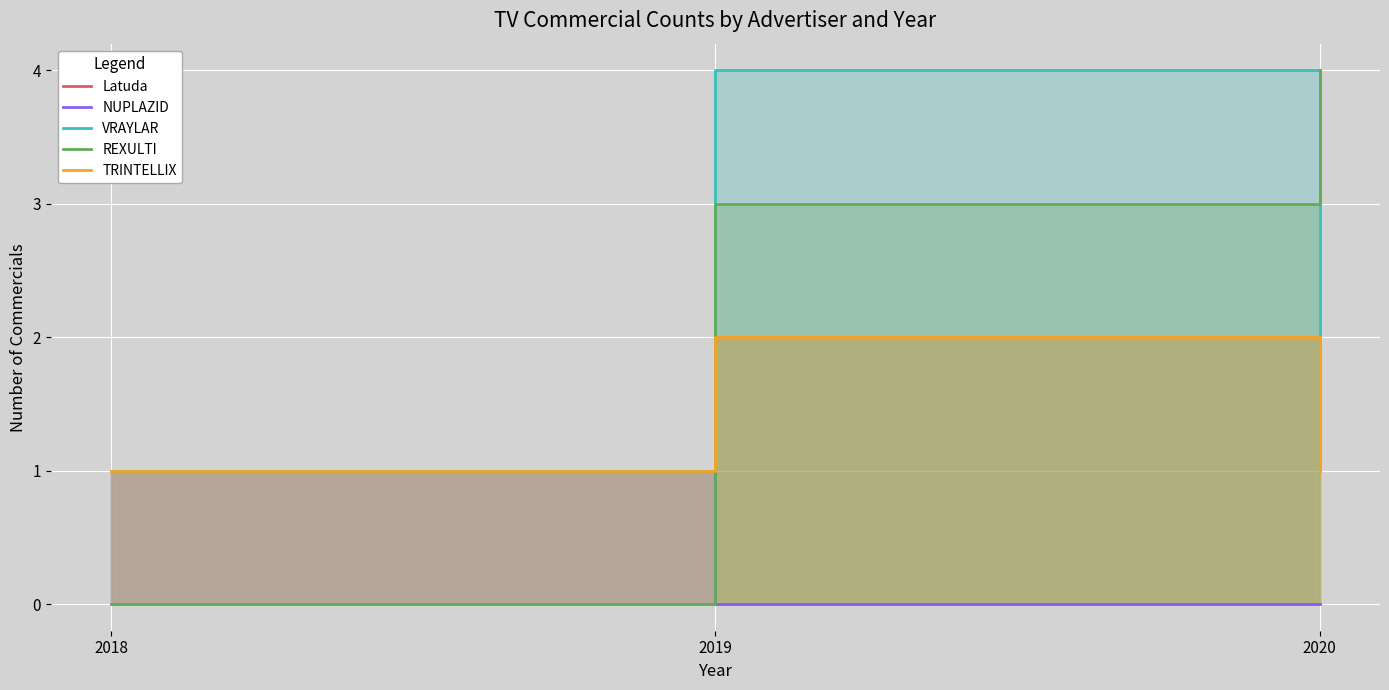

What is the approximate value of VRAYLAR at 2020?

2